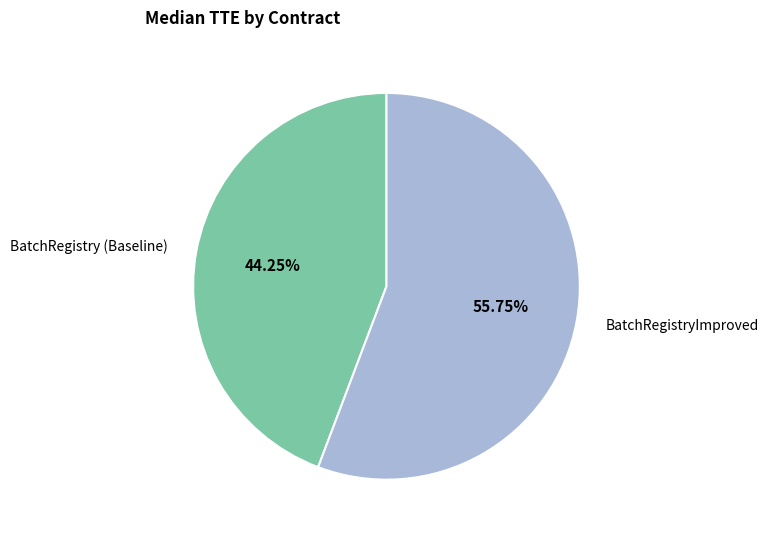

What is the majority slice?

BatchRegistryImproved